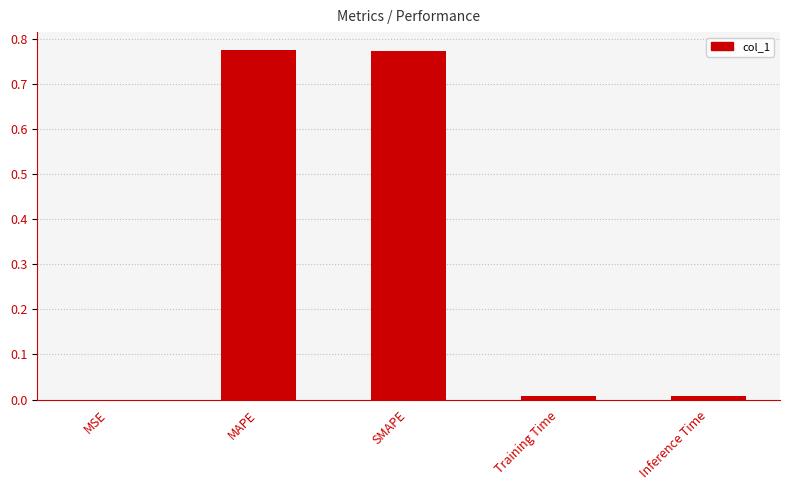

Between MAPE and Training Time, which is larger?

MAPE